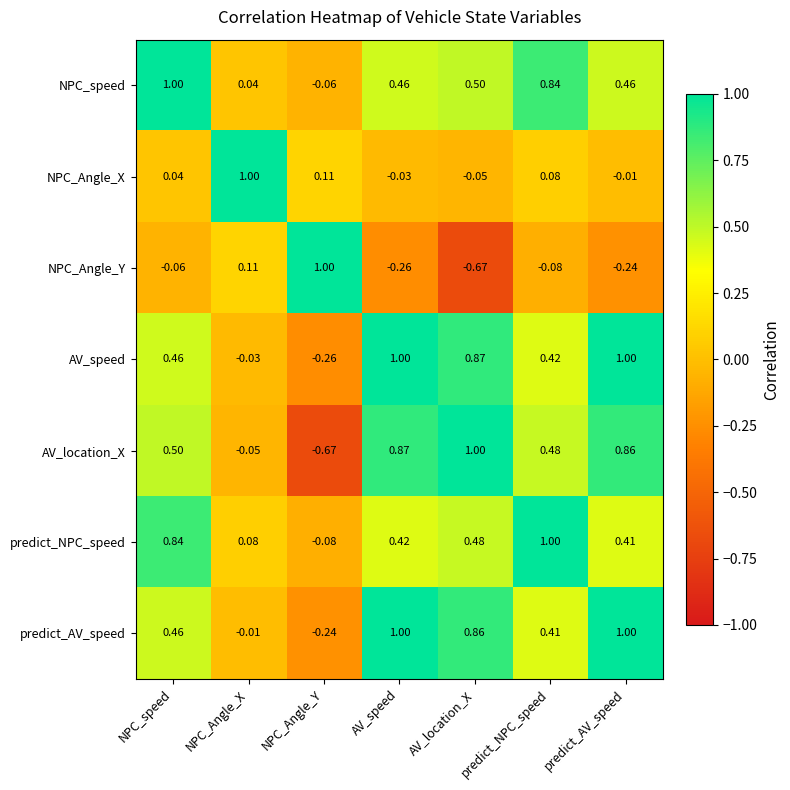

Between NPC_Angle_Y and predict_NPC_speed, which series saw the biggest shift?

AV_location_X